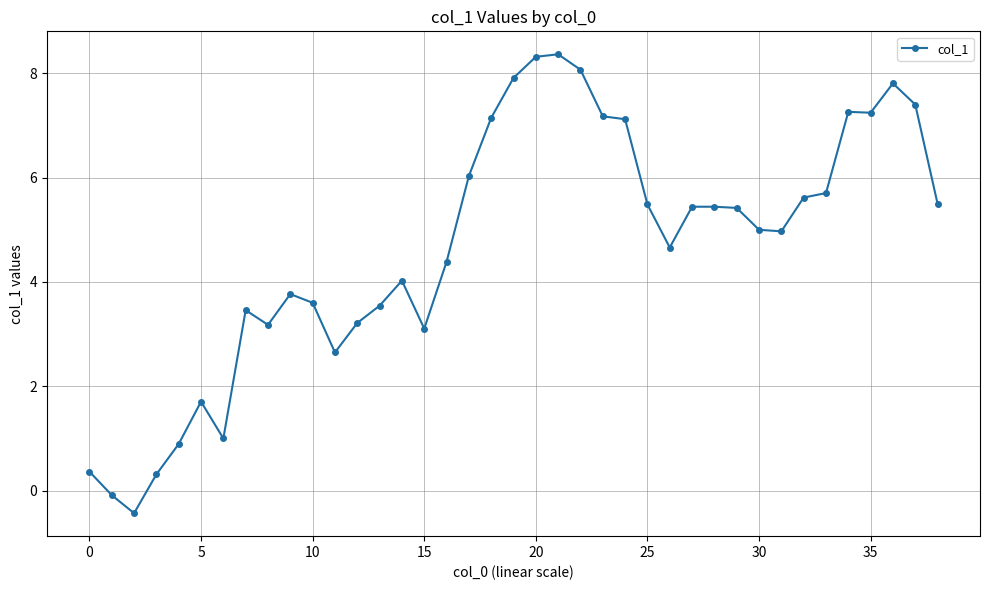

Count the number of categories in the chart.

39